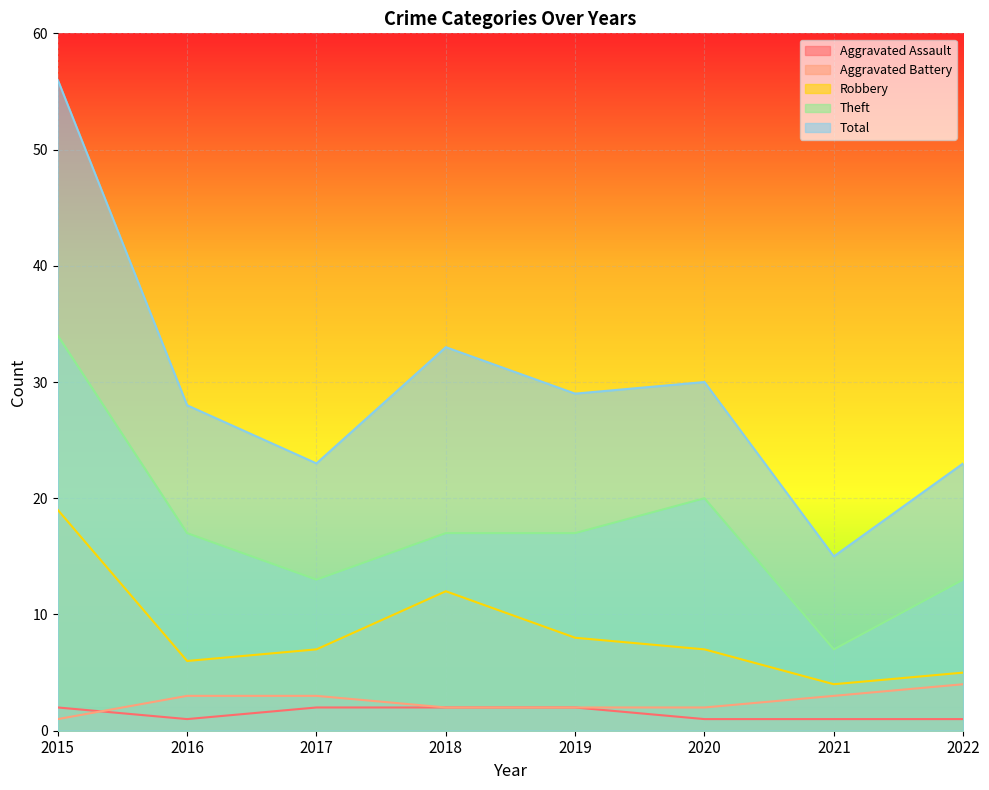

True or false: Robbery and Theft cross at least once.

False